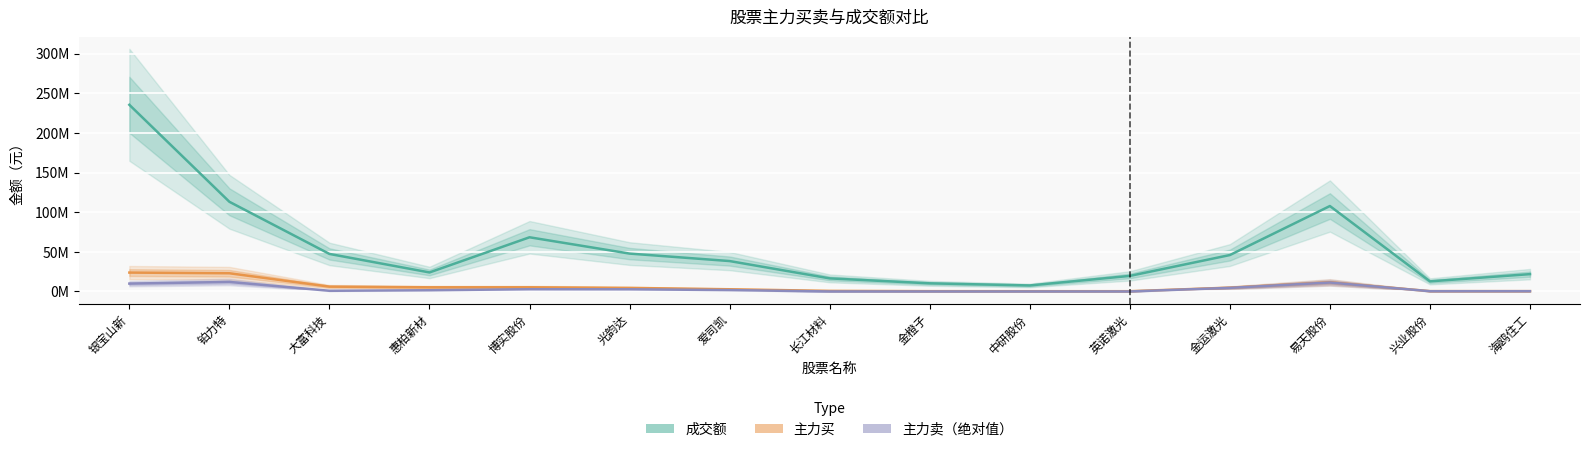

What is the spread (max minus min) of values at 中研股份?

7578991